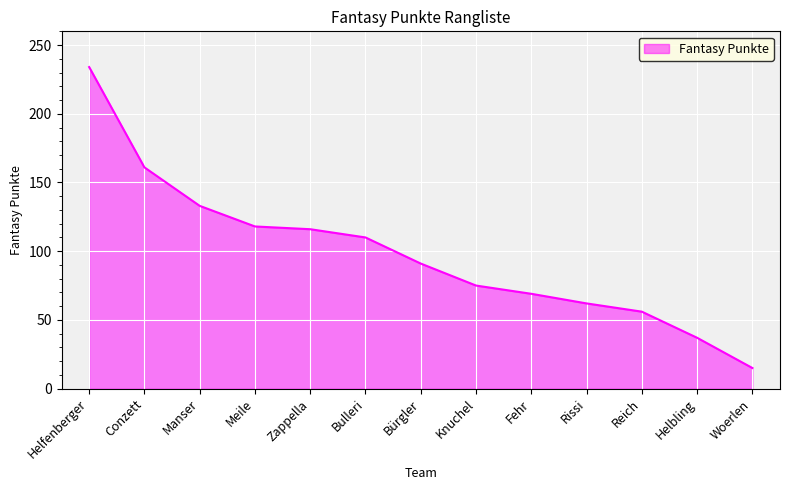

What is the ratio of the value at Reich to the value at Helbling?

1.5